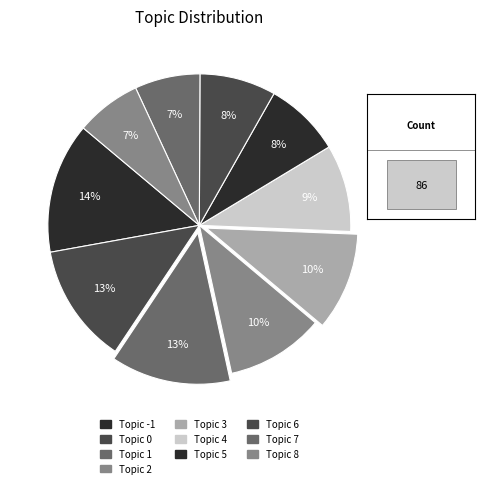

To the nearest percent, what is the difference between the Topic 2 and Topic 5 slice percentages?

2%